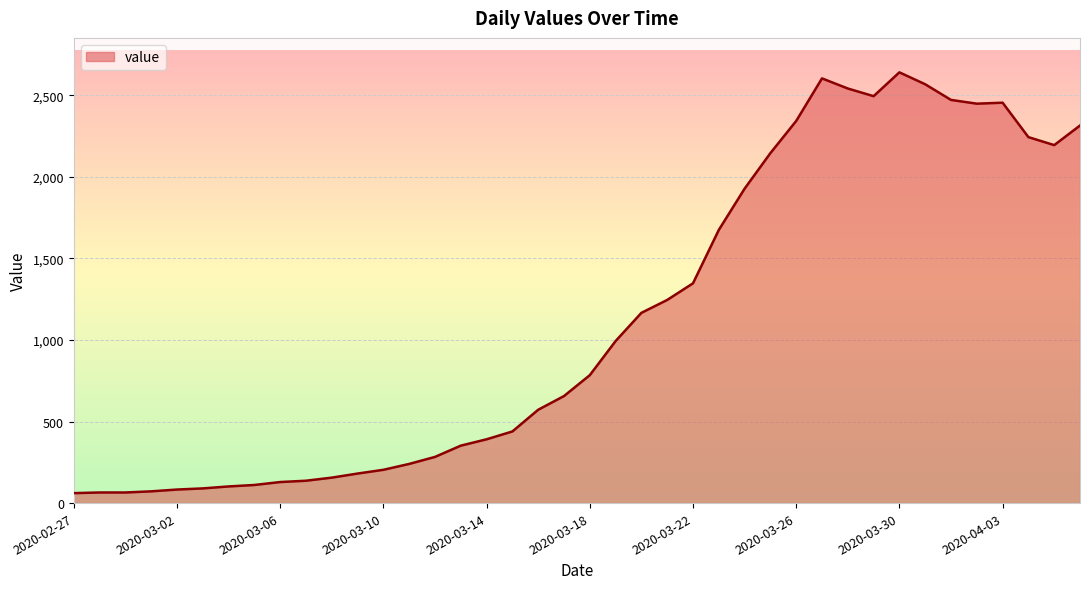

What is the difference between the maximum and minimum values?

2579